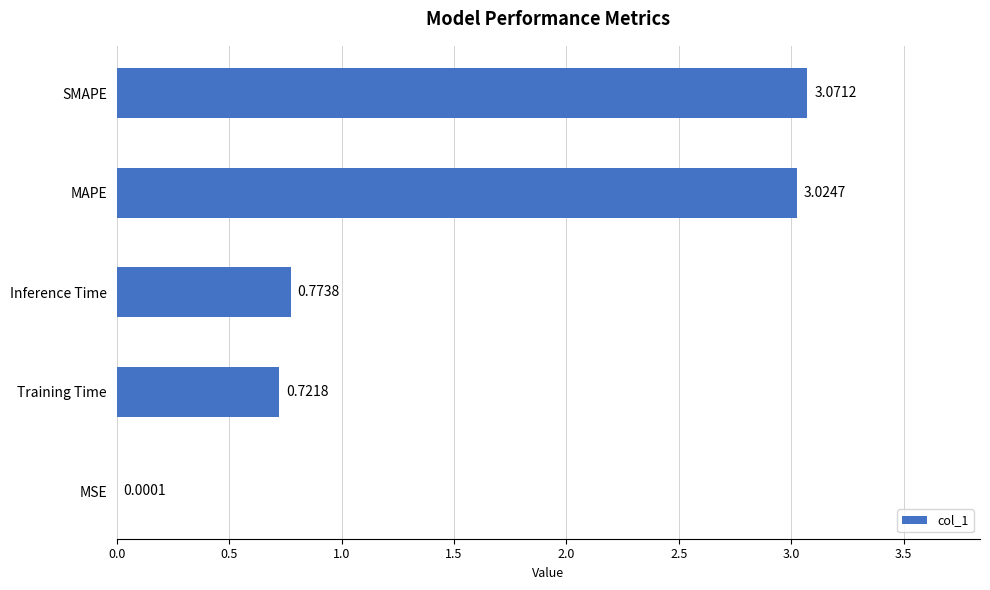

What is the sum of all values?

7.6